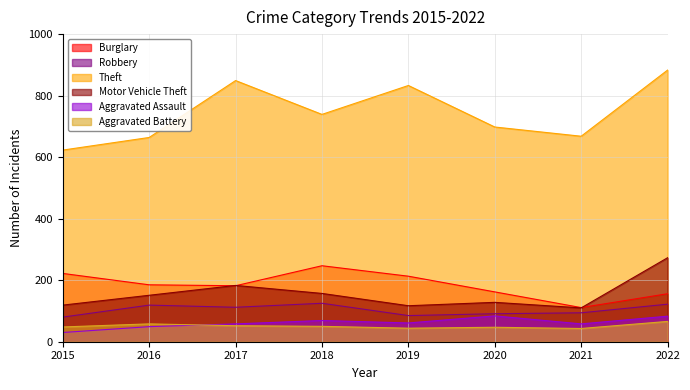

At 2017, list the series in order from largest to smallest.

Theft, Motor Vehicle Theft, Burglary, Robbery, Aggravated Assault, Aggravated Battery